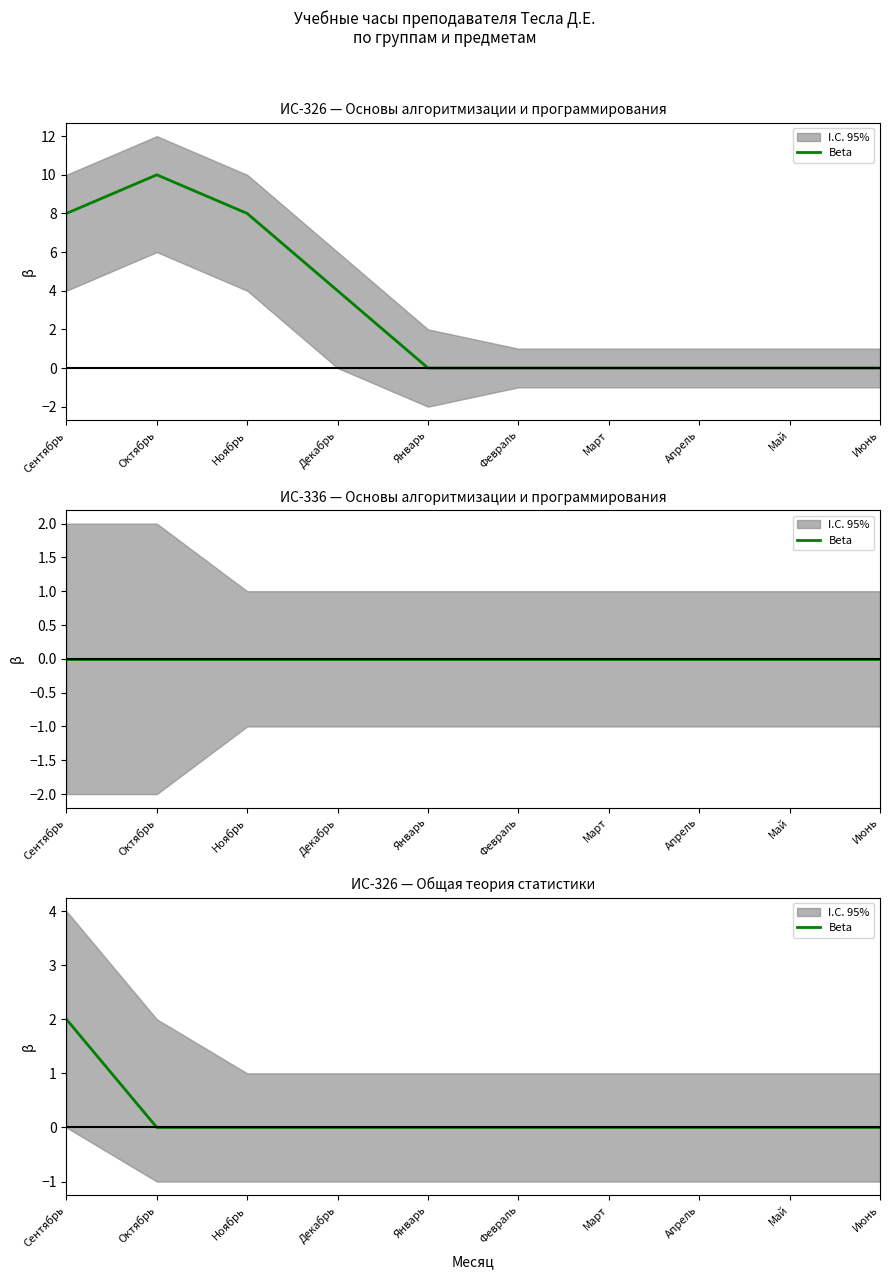

List the labels in order of value, smallest first.

Октябрь, Ноябрь, Декабрь, Январь, Февраль, Март, Апрель, Май, Июнь, Сентябрь